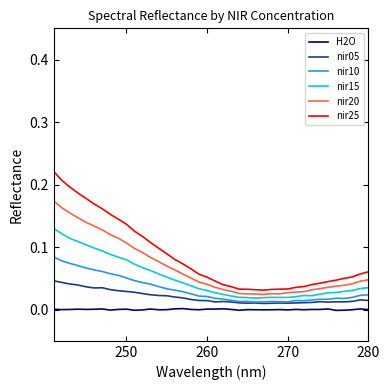

Does the chart have visible grid lines?

No